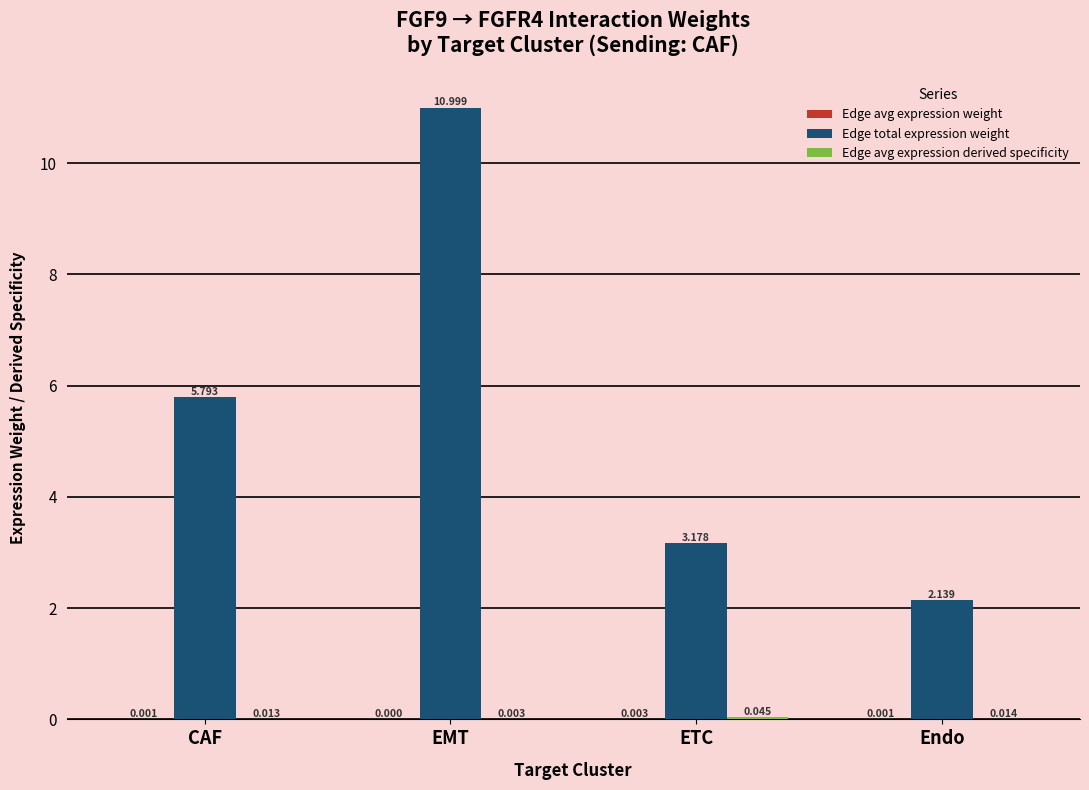

How many groups of bars are there?

4